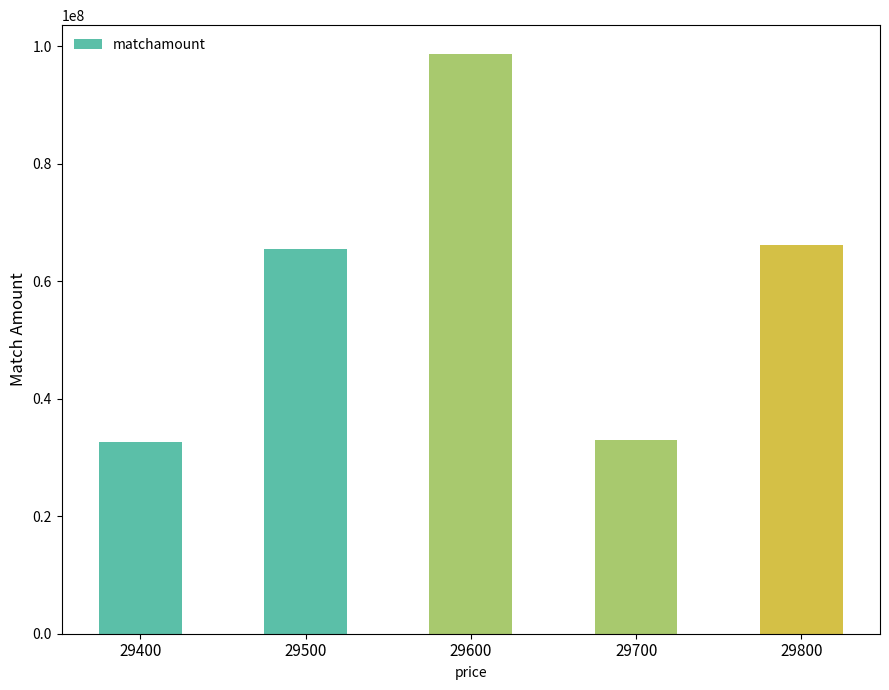

Is it true that the value at 29700 is 32996700?

True